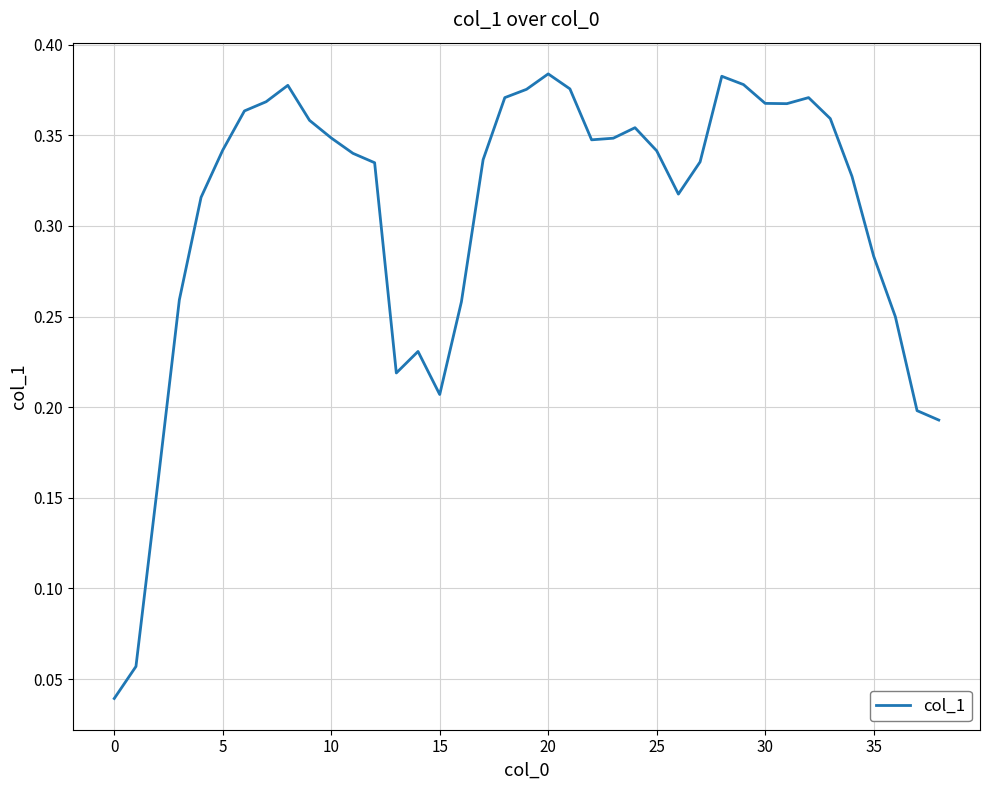

How many values are between 0 and 1?

39